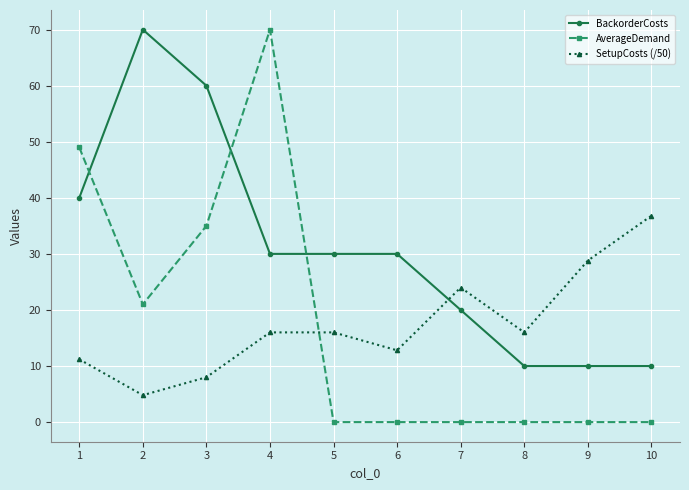

True or false: SetupCosts (/50) has a value of 16.0 at 4.

True